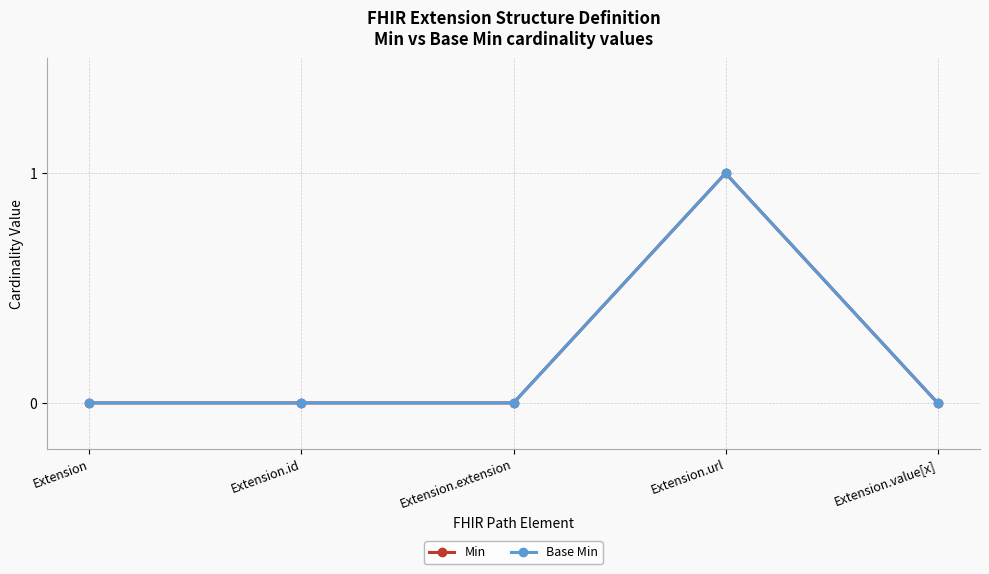

Which series has the largest total across all categories?

Min